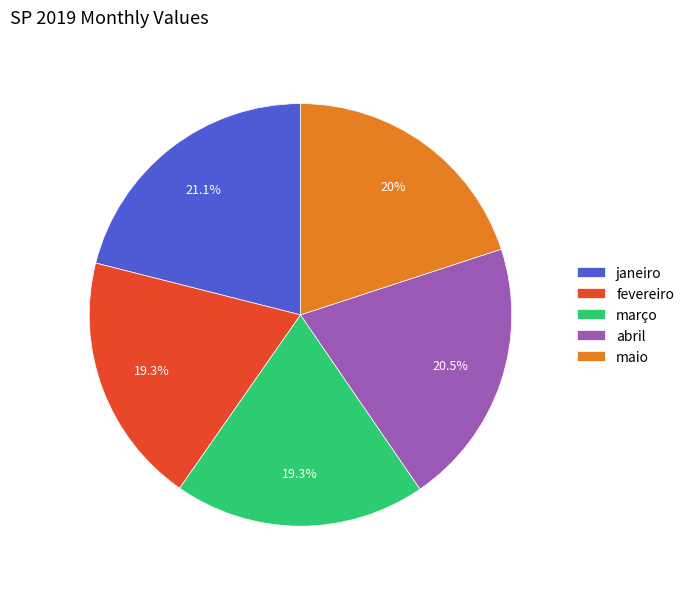

Does fevereiro represent more than half of the total?

No